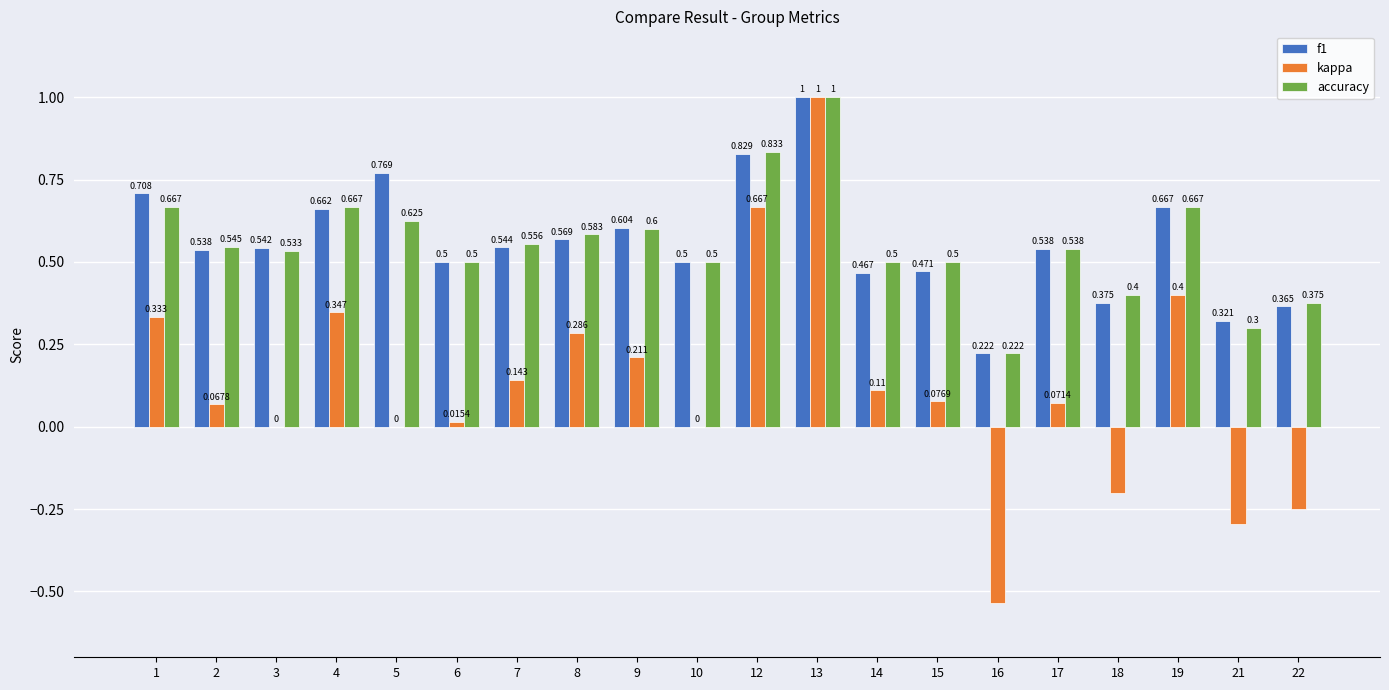

Is the value of kappa at 8 greater than the value of f1 at 13?

No